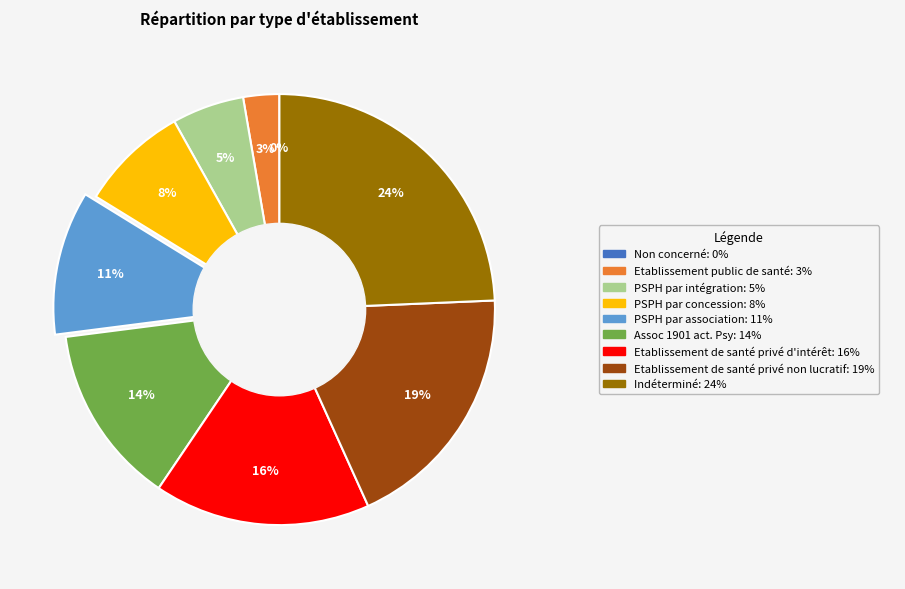

Does any single category account for the majority?

No